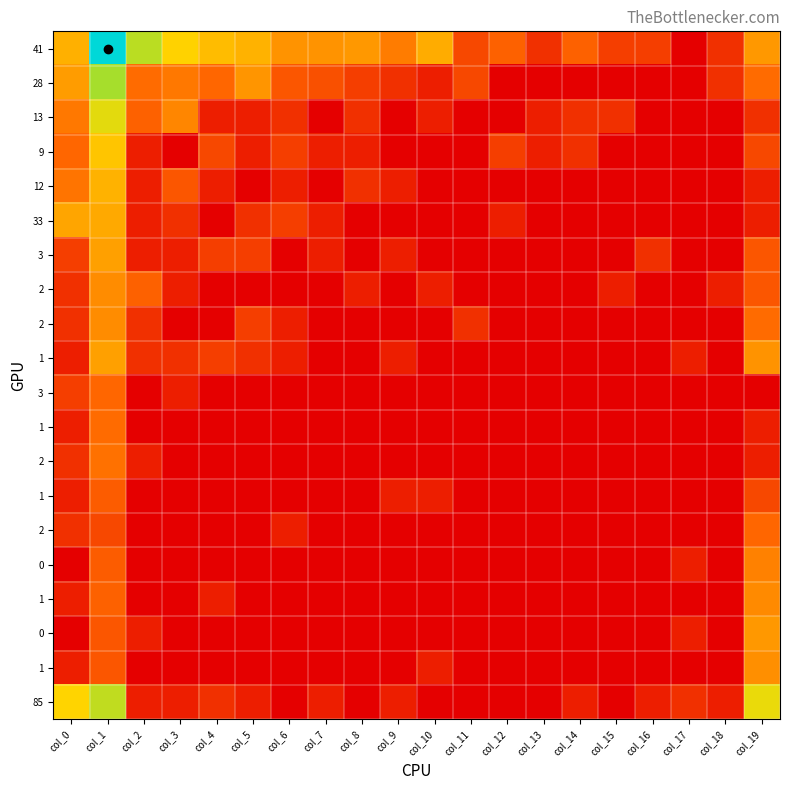

At how many categories does at least one series exceed 9?

1